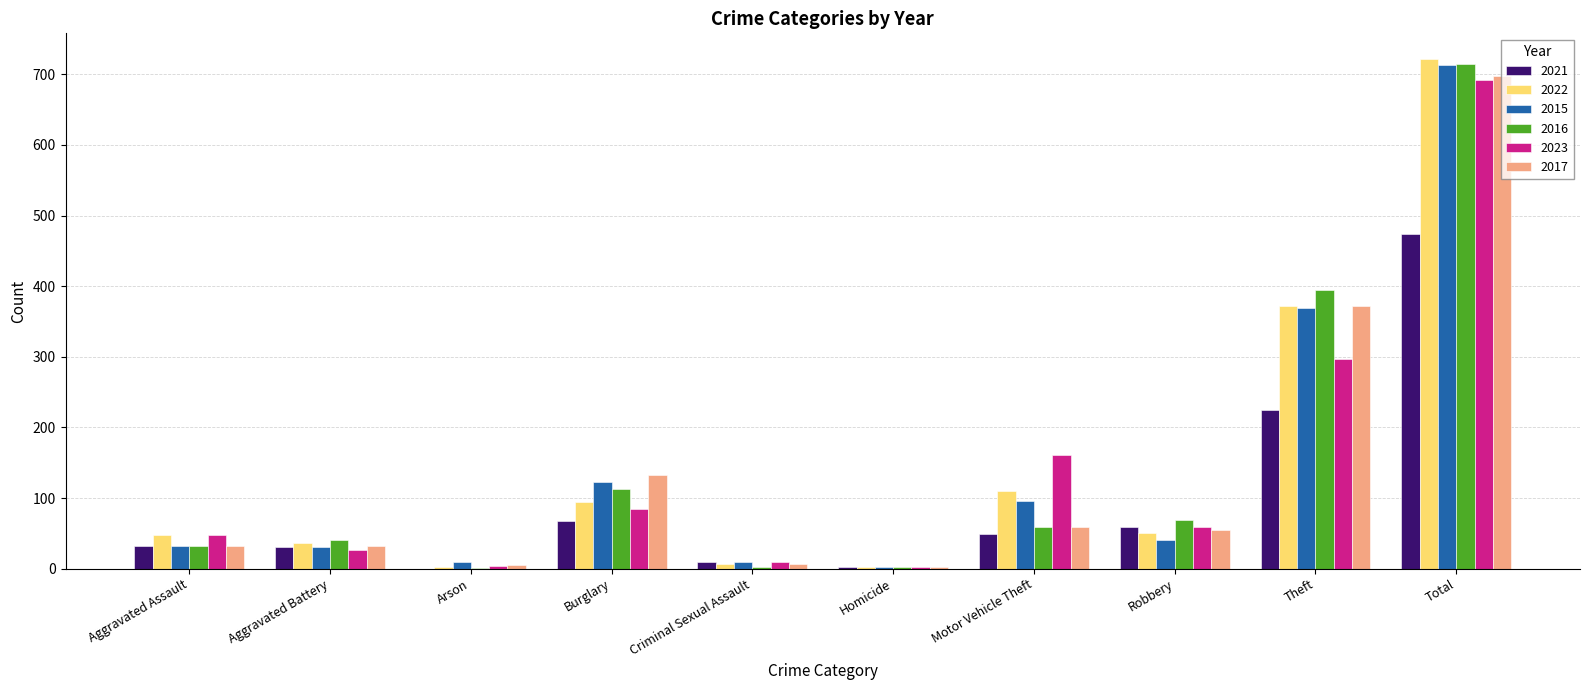

What is the total value across all series at Arson?

21